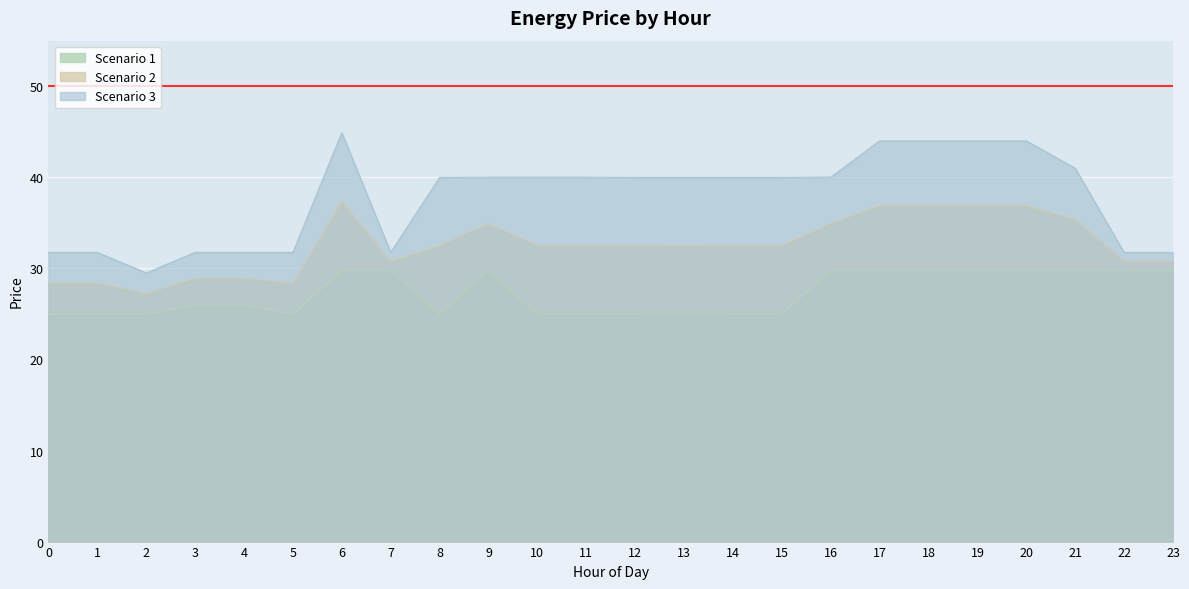

Count the number of categories in the chart.

24